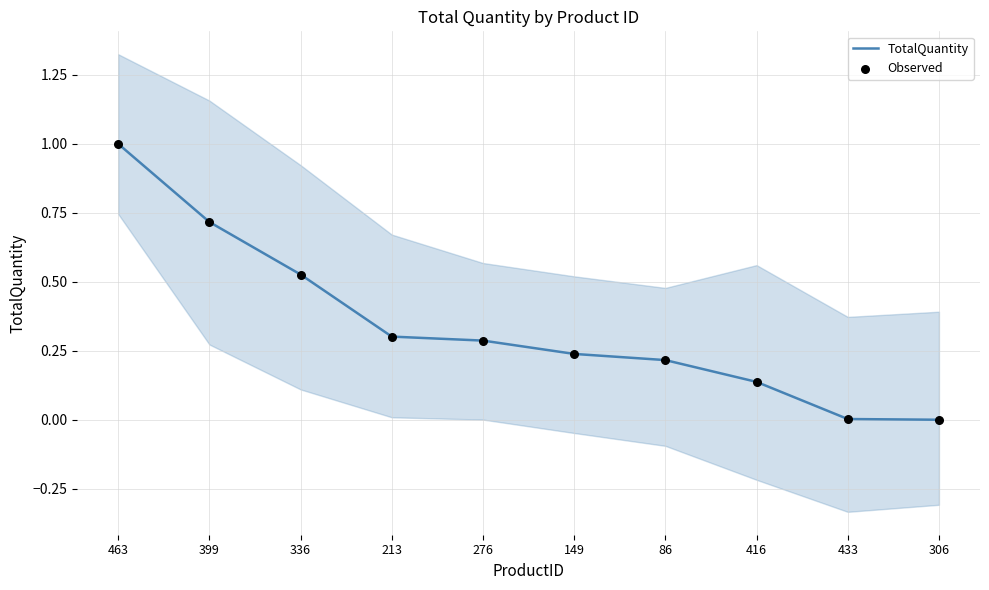

At which category is the sum across all series the highest?

463